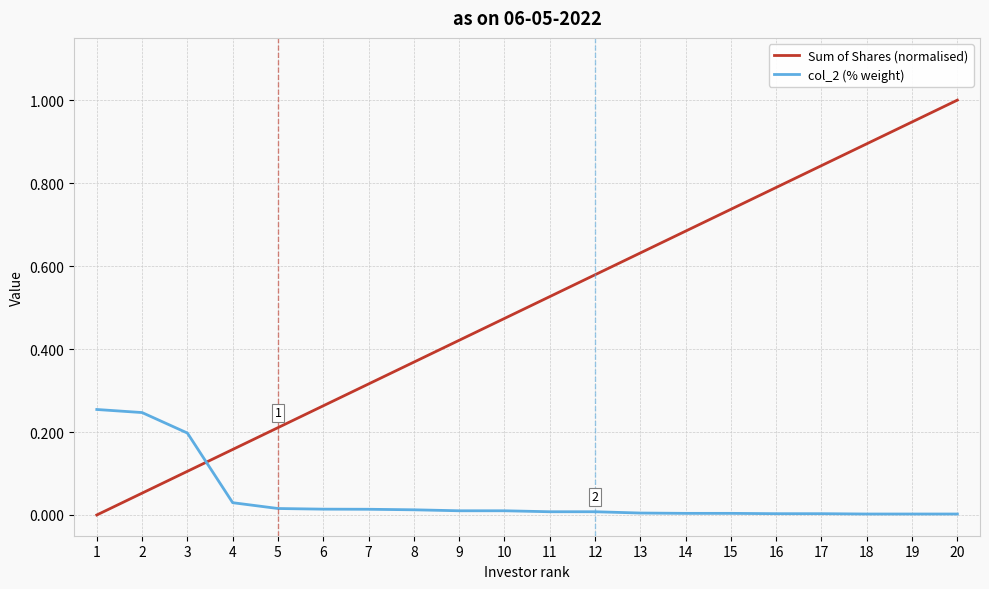

True or false: col_2 (% weight) has a value of 0.2 at 2.

True